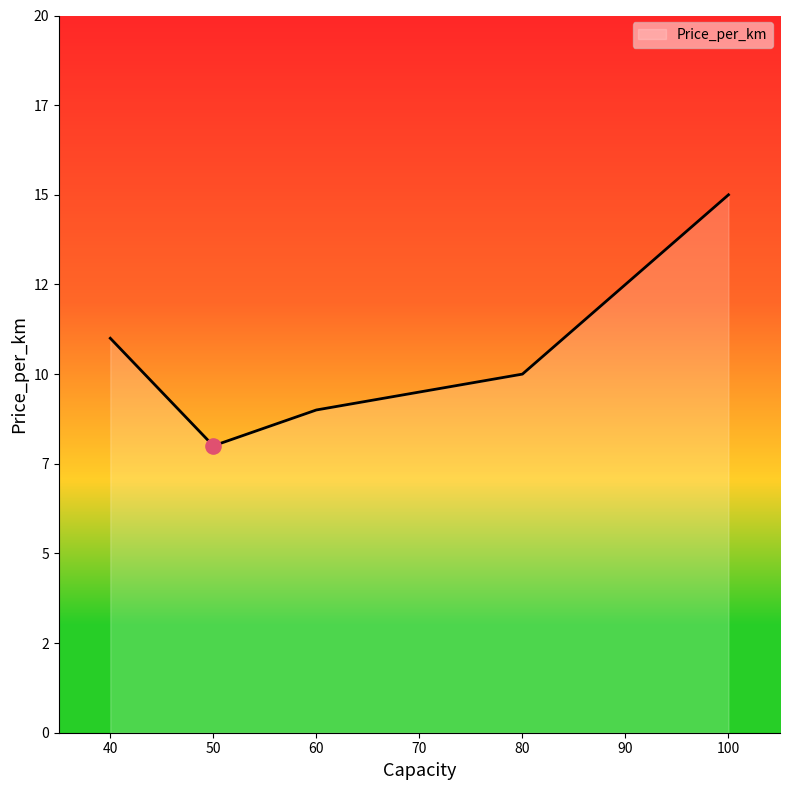

Which has a higher value, 80 or 100?

100